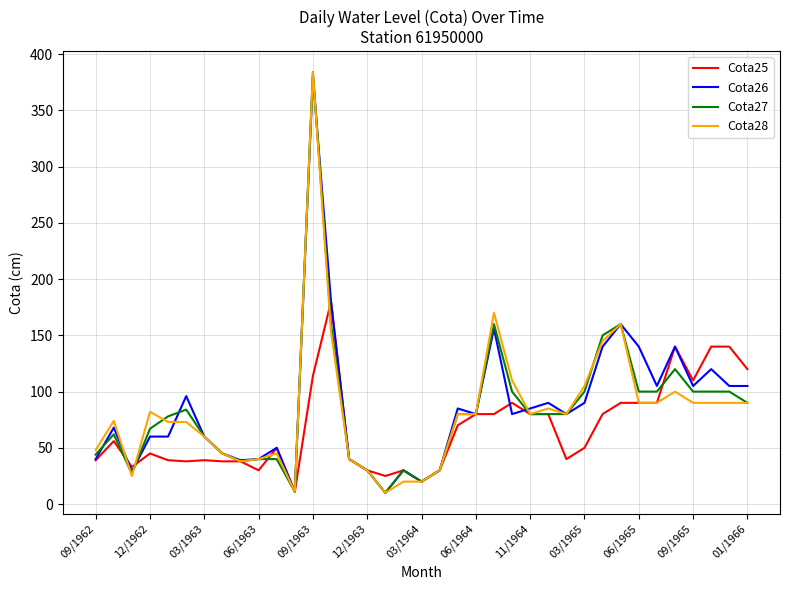

At which category is the sum across all series the highest?

09/1963